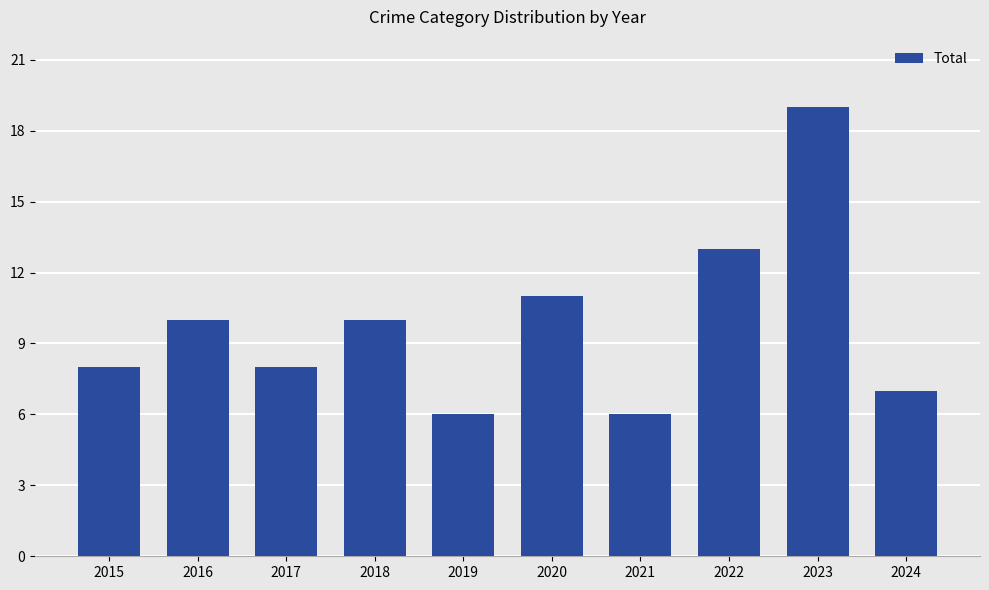

What is the sum of the values at 2019 and 2020?

17